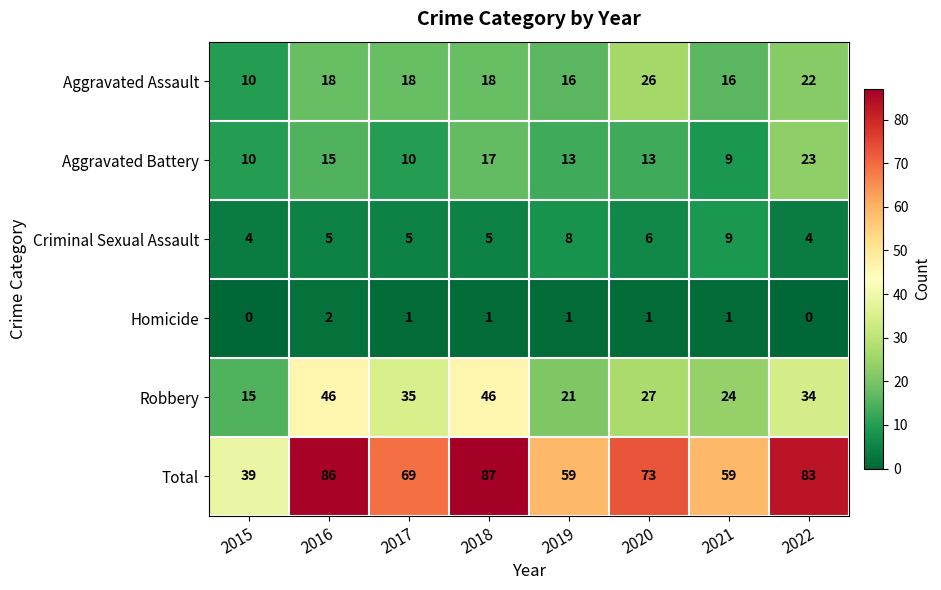

The value of Aggravated Battery at 2018 is 11. True or false?

False